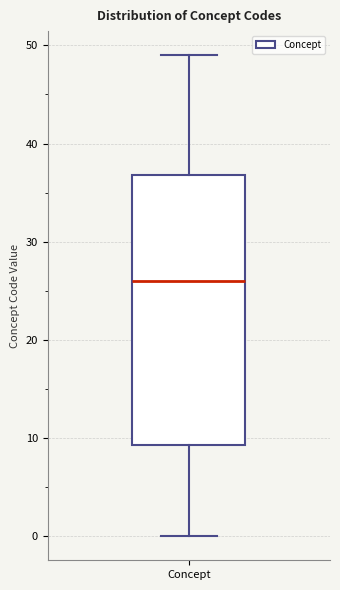

Read this box plot against the y-axis: the position of the median line, the range covered by the box, and the ends of both whiskers. The values are not printed on the chart, so give them approximately, as read against the axis.

median 26, box 9 to 37, whiskers 0 to 49